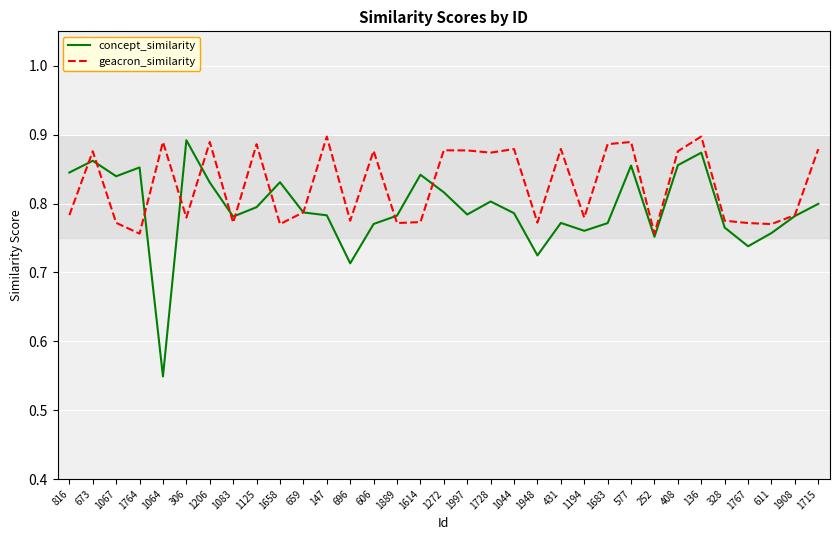

At which category does geacron_similarity reach its first local peak?

673